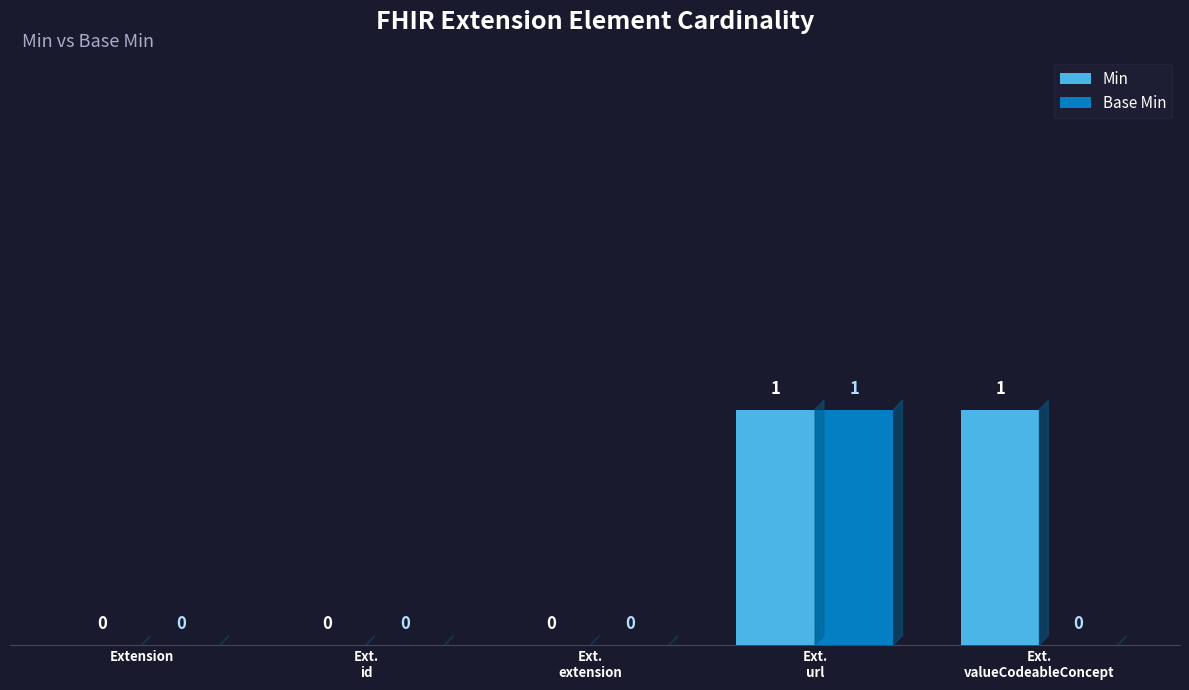

Is it true that Min equals 0 at Ext.
extension?

True